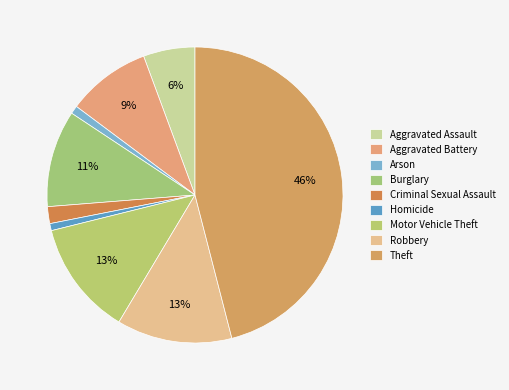

Count the number of slices in the pie.

9